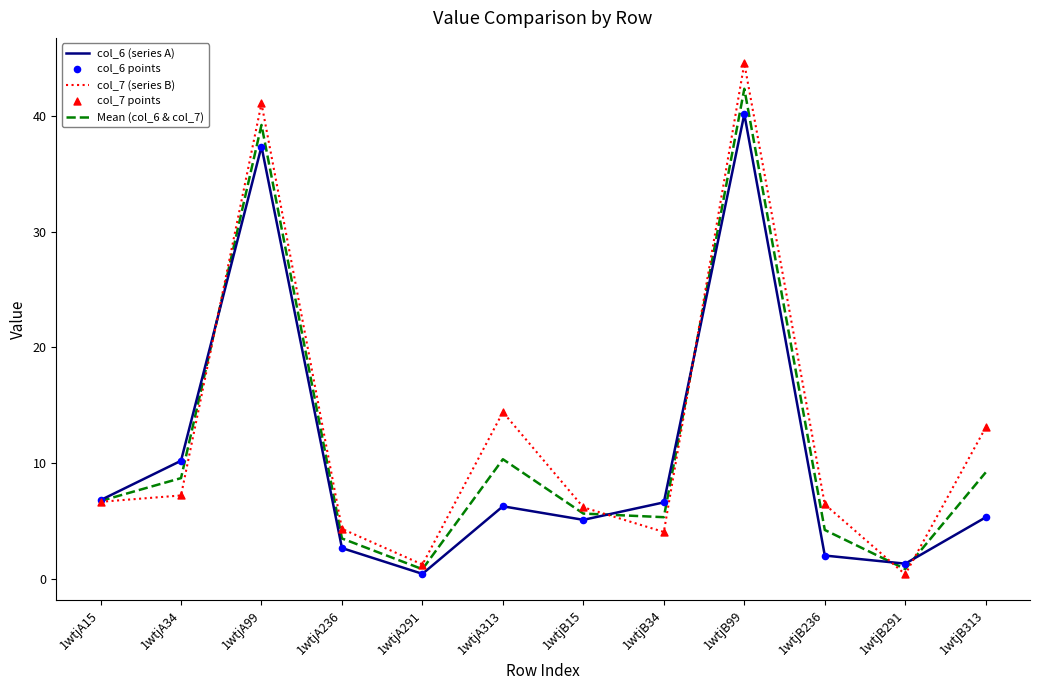

Rank the series by their maximum value, from highest to lowest.

col_7 (series B), Mean (col_6 & col_7), col_6 (series A)